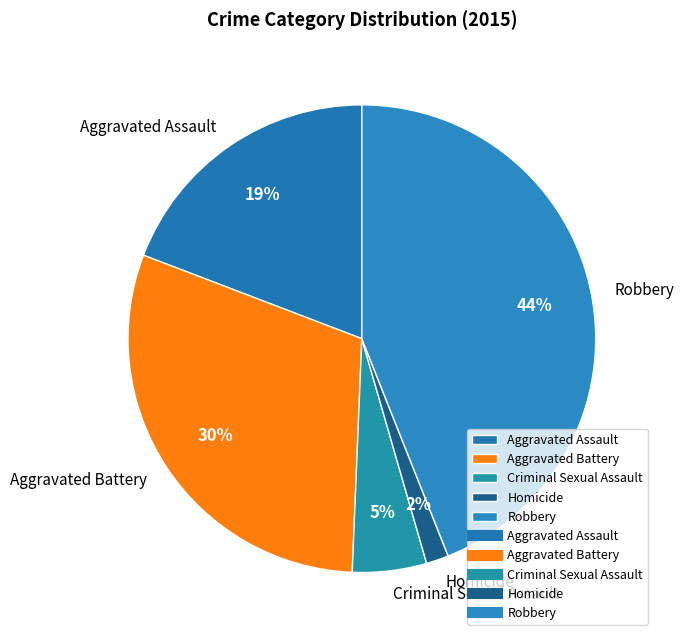

To the nearest percent, what is the average slice percentage?

20%